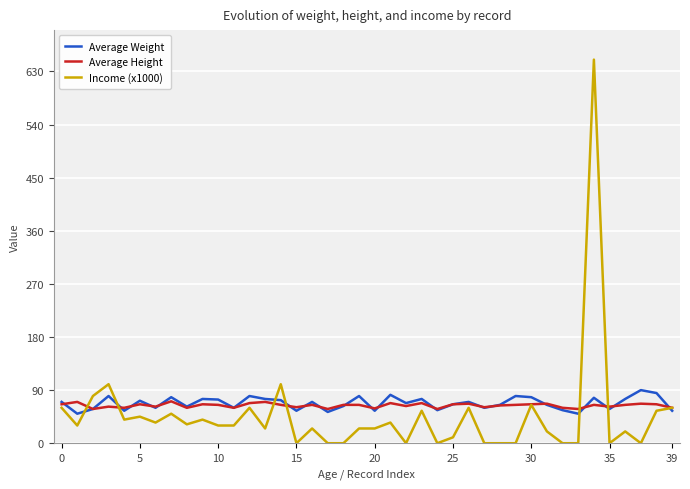

What is the minimum value for Average Weight?

50